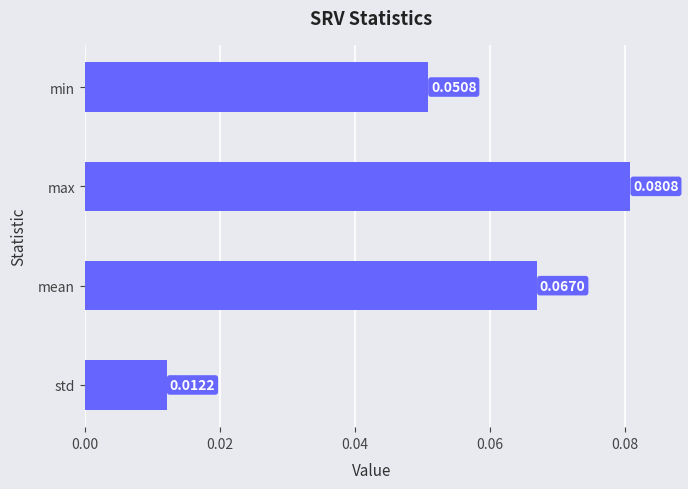

What is the label of the 2nd bar from the bottom?

mean